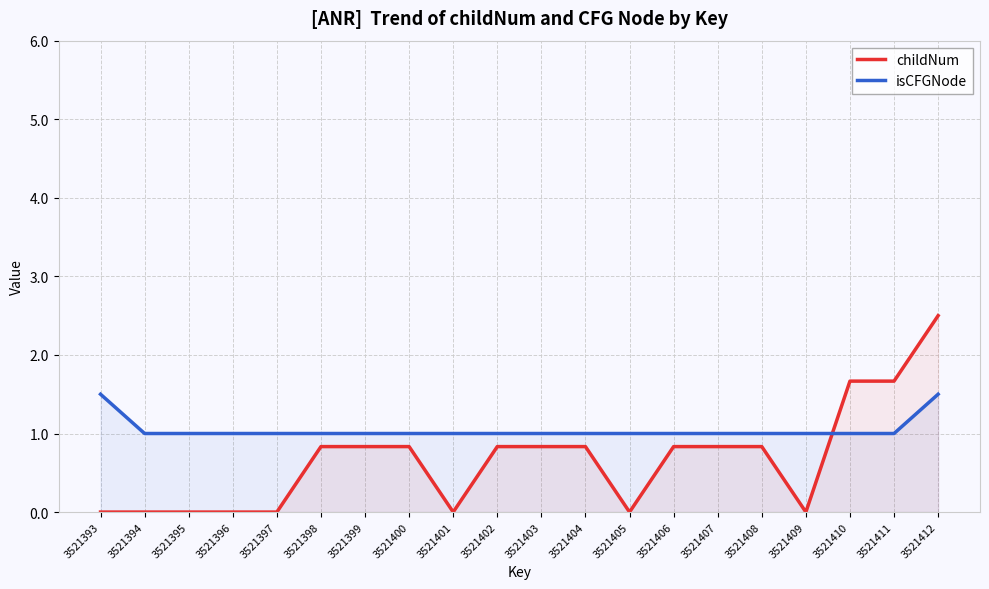

What is the sum of all isCFGNode values?

21.0